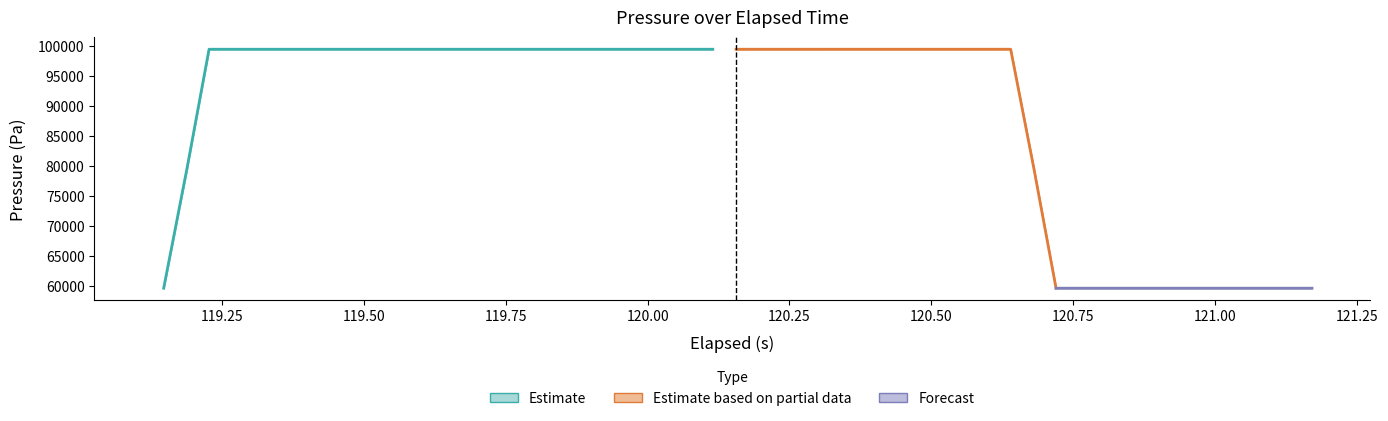

What is the spread (max minus min) of values at 11?

99378.2